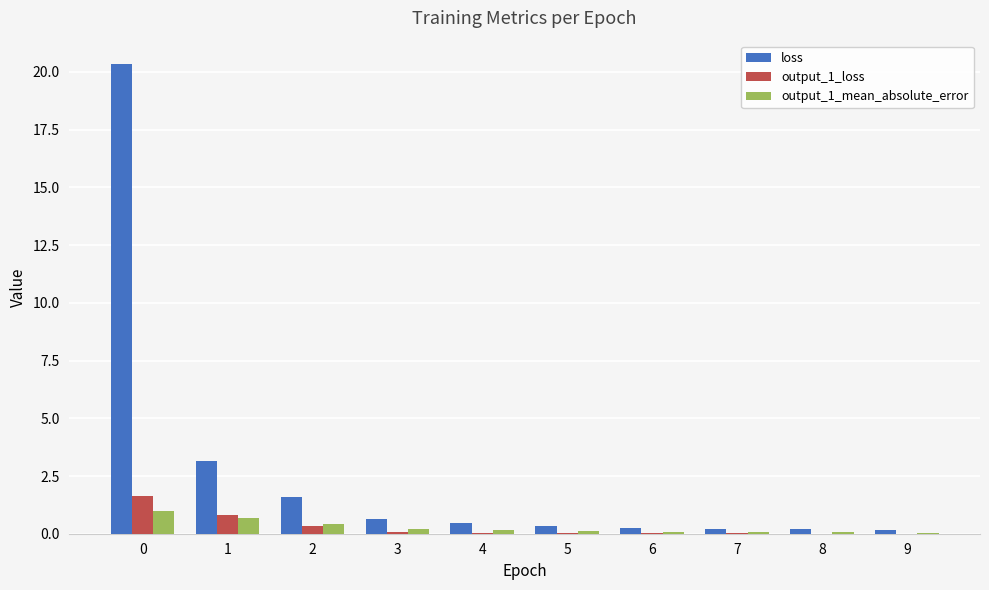

What is the maximum value shown in the chart?

20.3